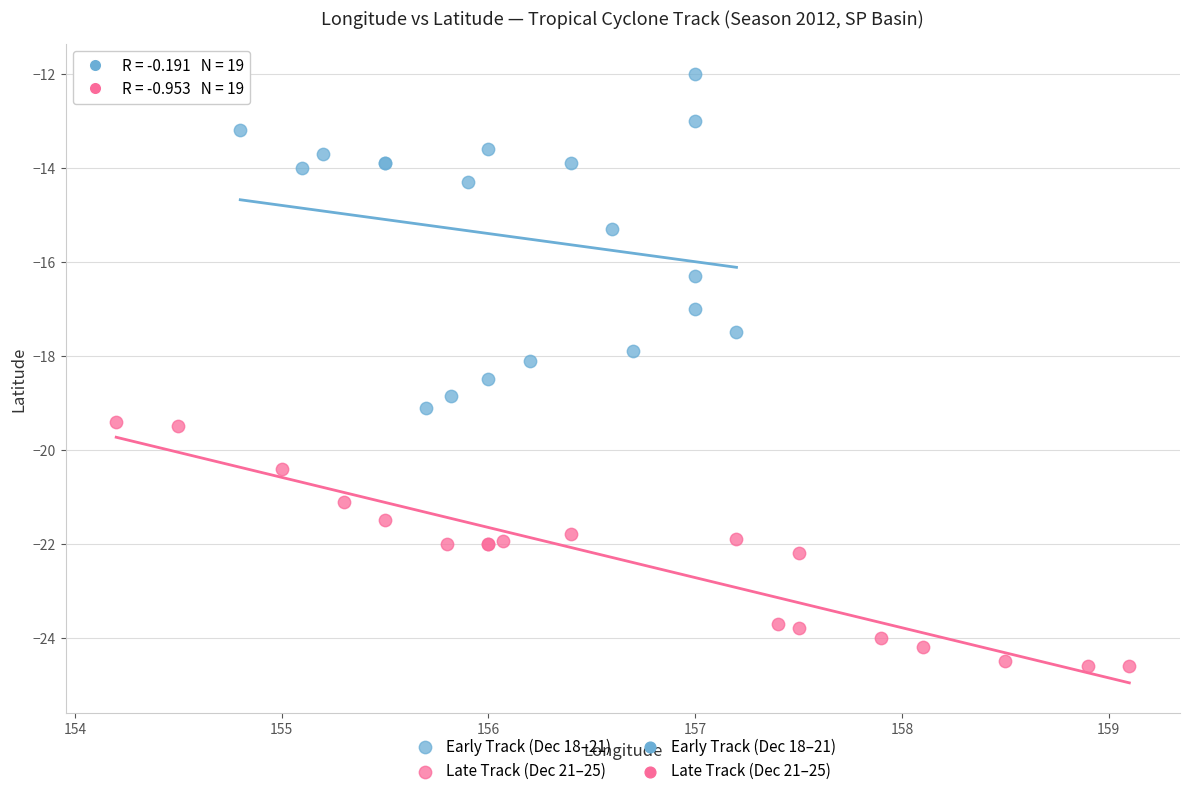

Which series contains the highest Y value?

Early Track (Dec 18–21)